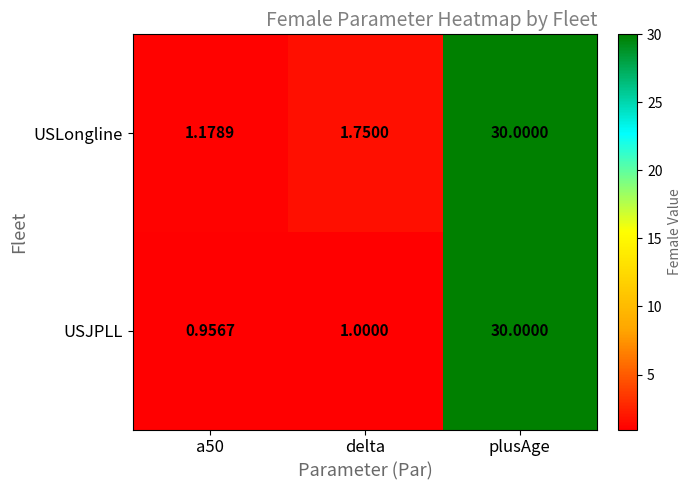

Which category has the highest value across all series?

plusAge